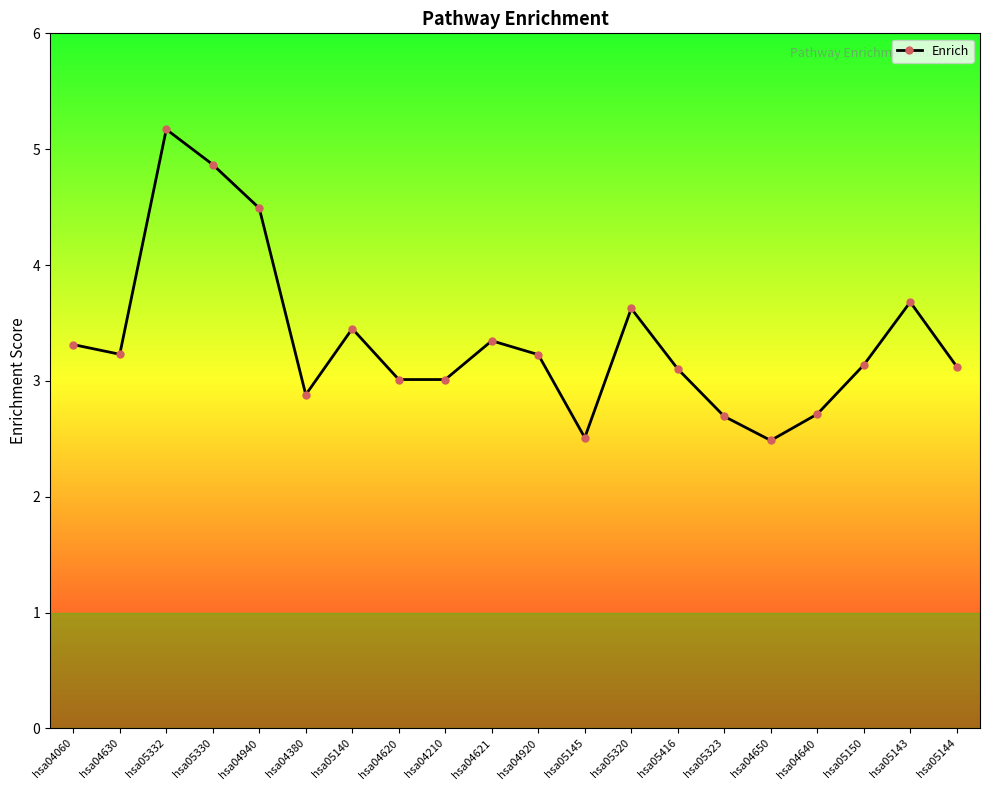

How many categories are shown in the chart?

20